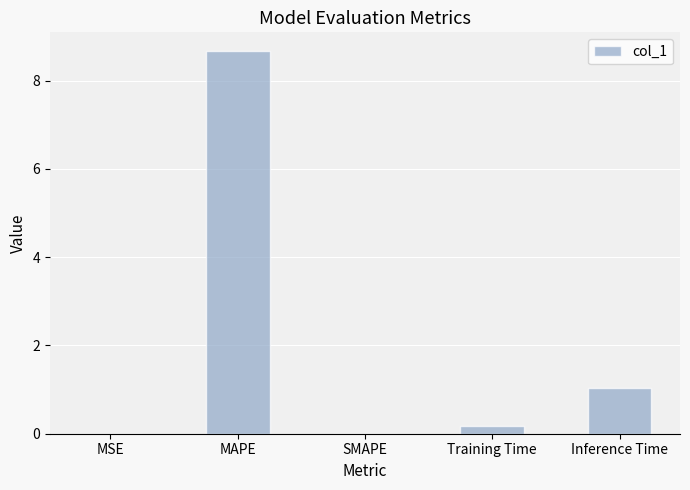

At which label is the value closest to 4?

Inference Time